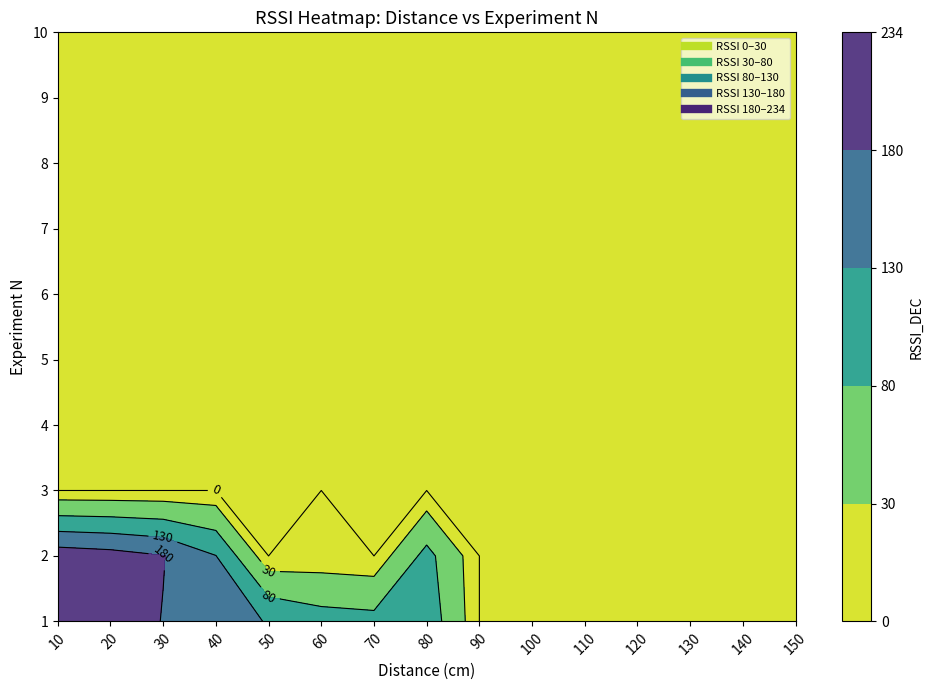

How many values in the 50 series exceed 0?

1